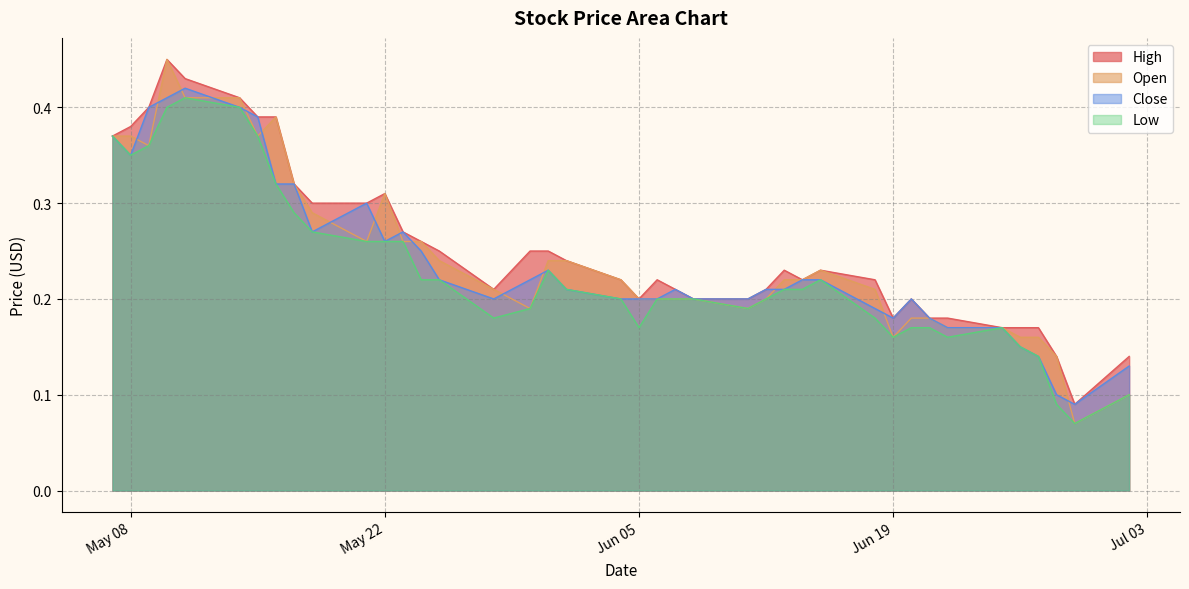

How many lines are shown in the chart?

4